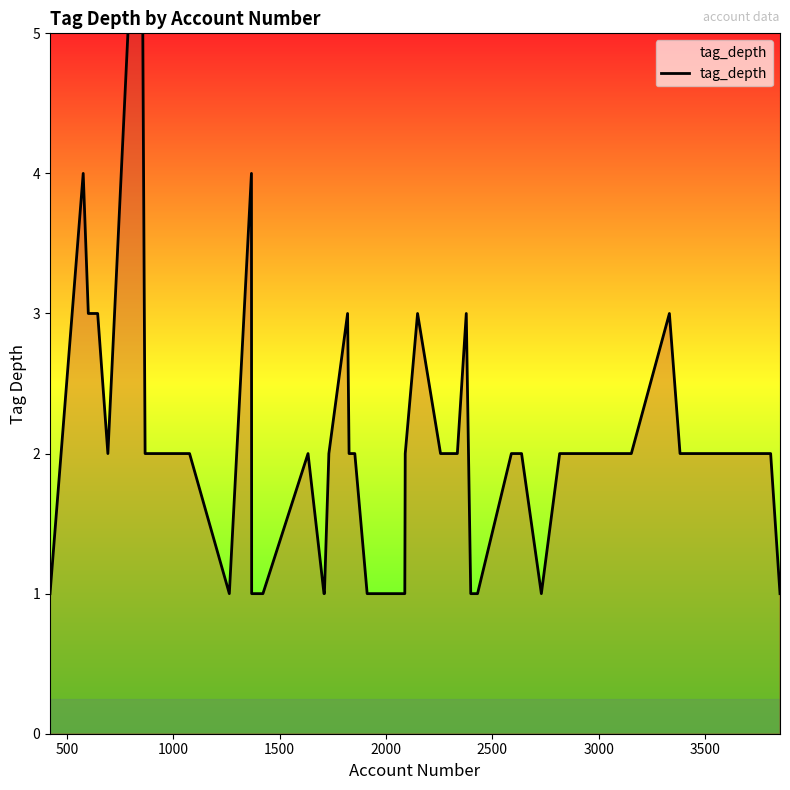

At which label is the value closest to 4?

500